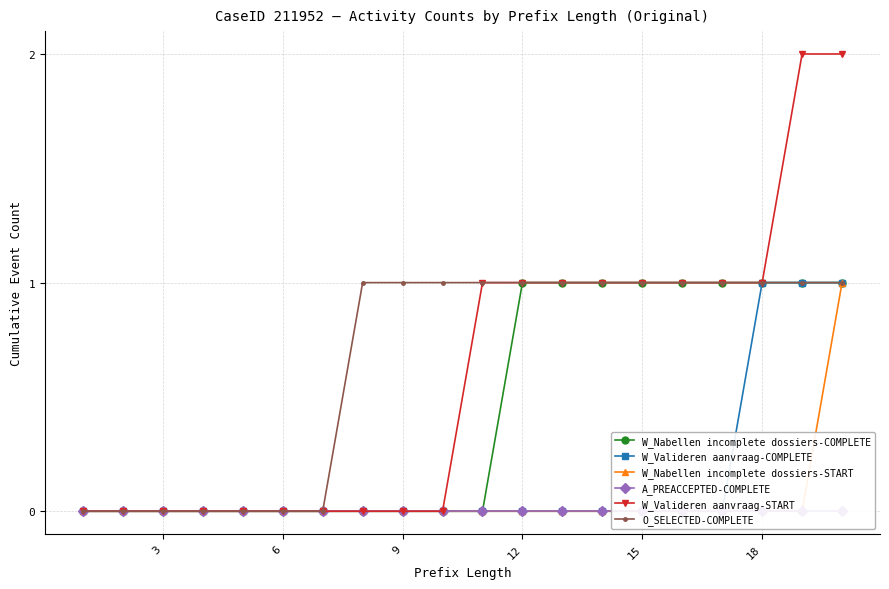

Is the value of W_Nabellen incomplete dossiers-COMPLETE at 12 greater than the value of W_Valideren aanvraag-COMPLETE at 15?

No